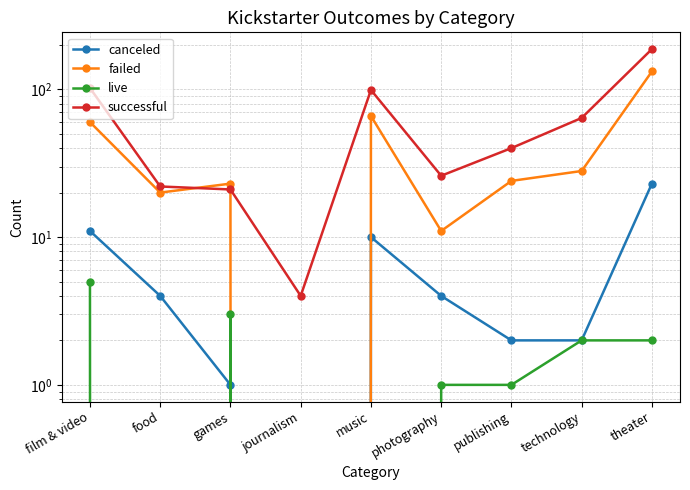

Is it true that failed equals 206 at theater?

False